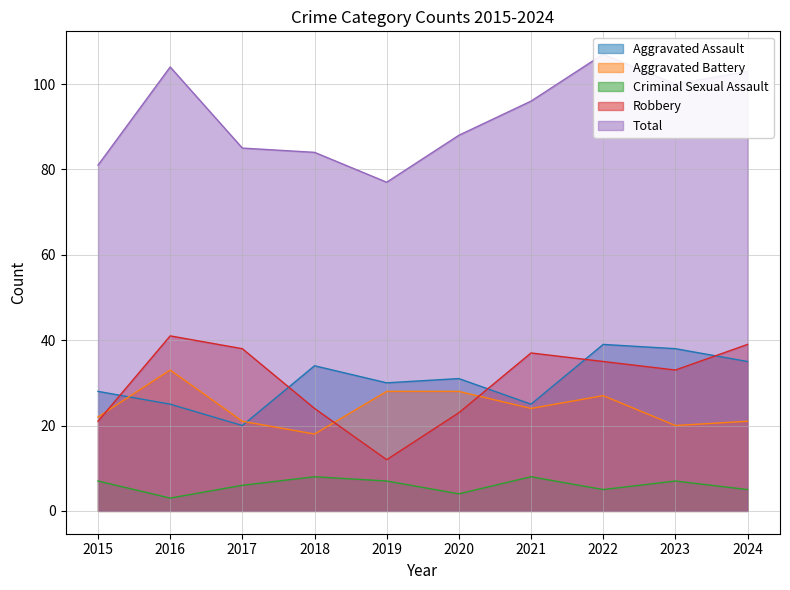

Which series has the largest total across all categories?

Total